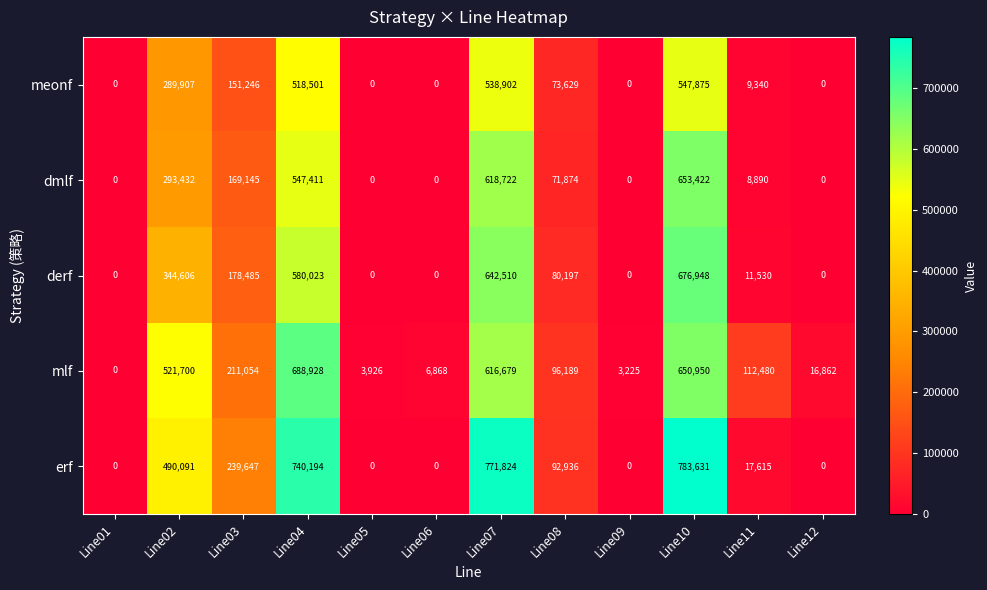

What is the maximum value shown in the chart?

783631